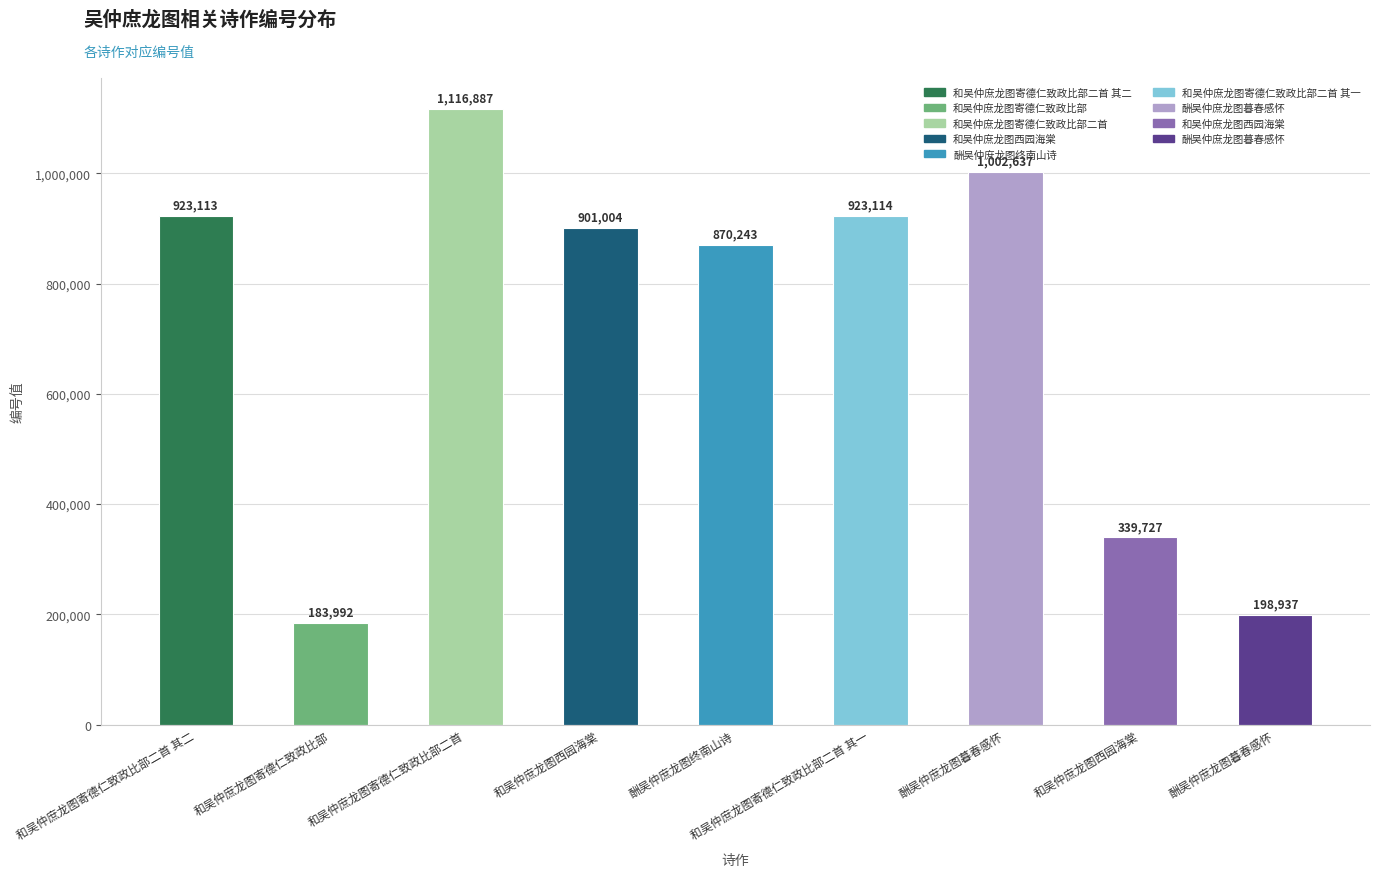

What is the smallest value displayed?

183992